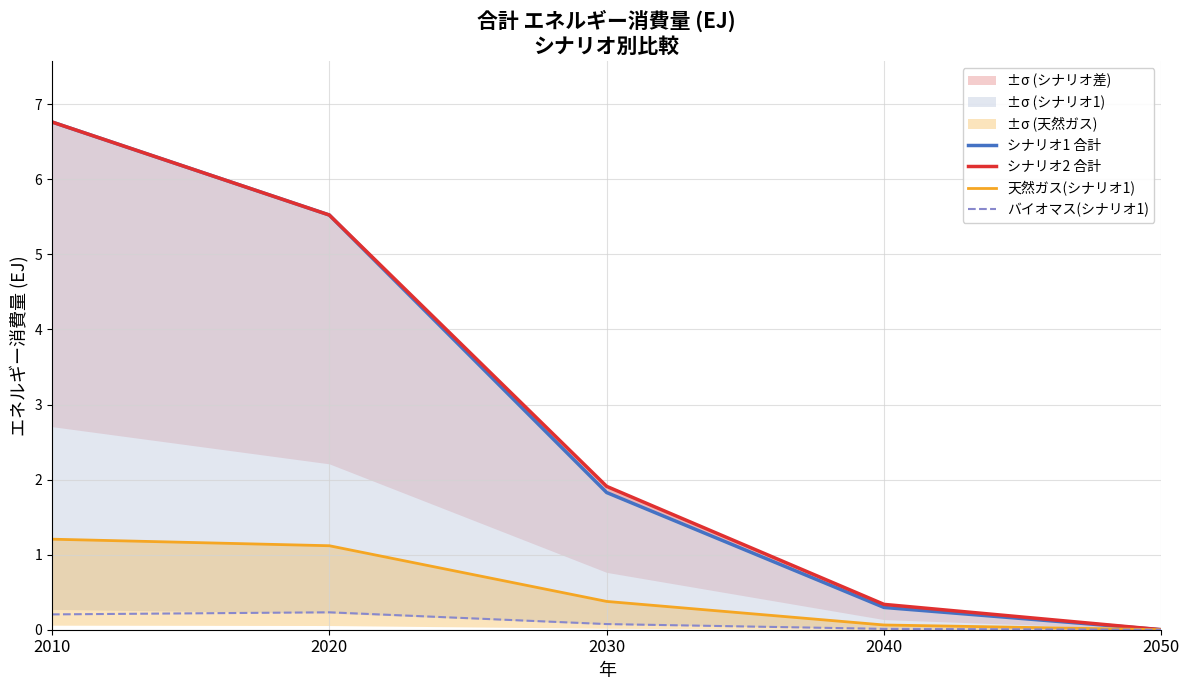

Does the chart have visible grid lines?

Yes